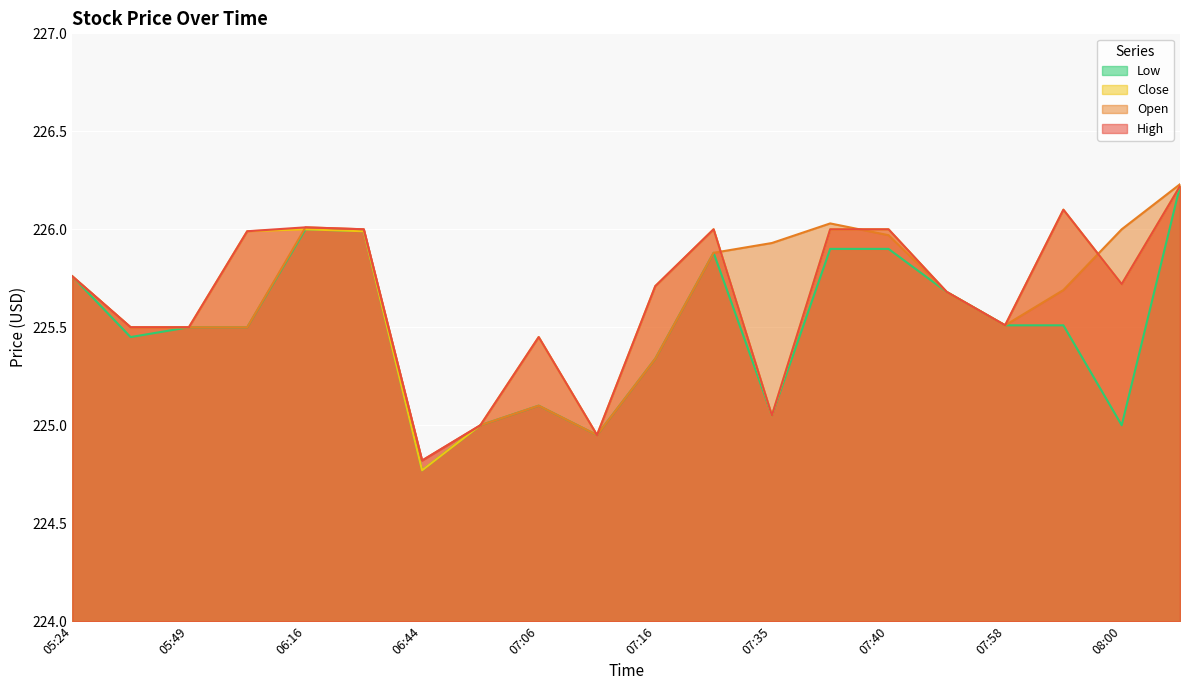

How many values in the Open series are below 225?

2